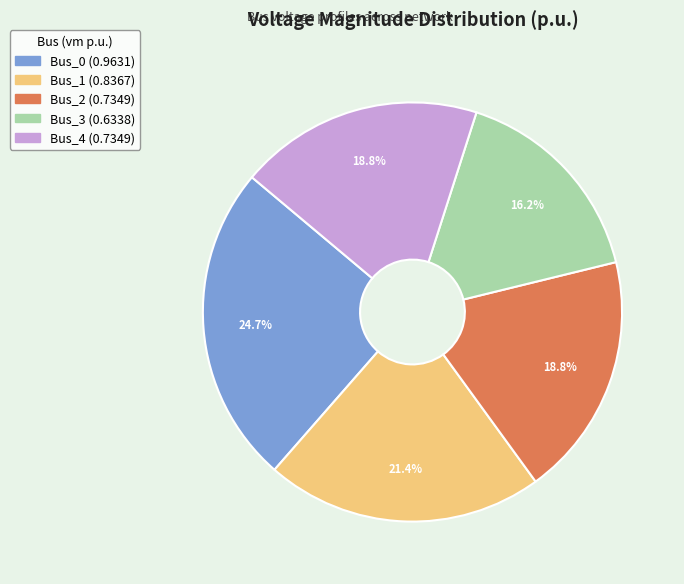

Which has a higher value, Bus_0 or Bus_1?

Bus_0